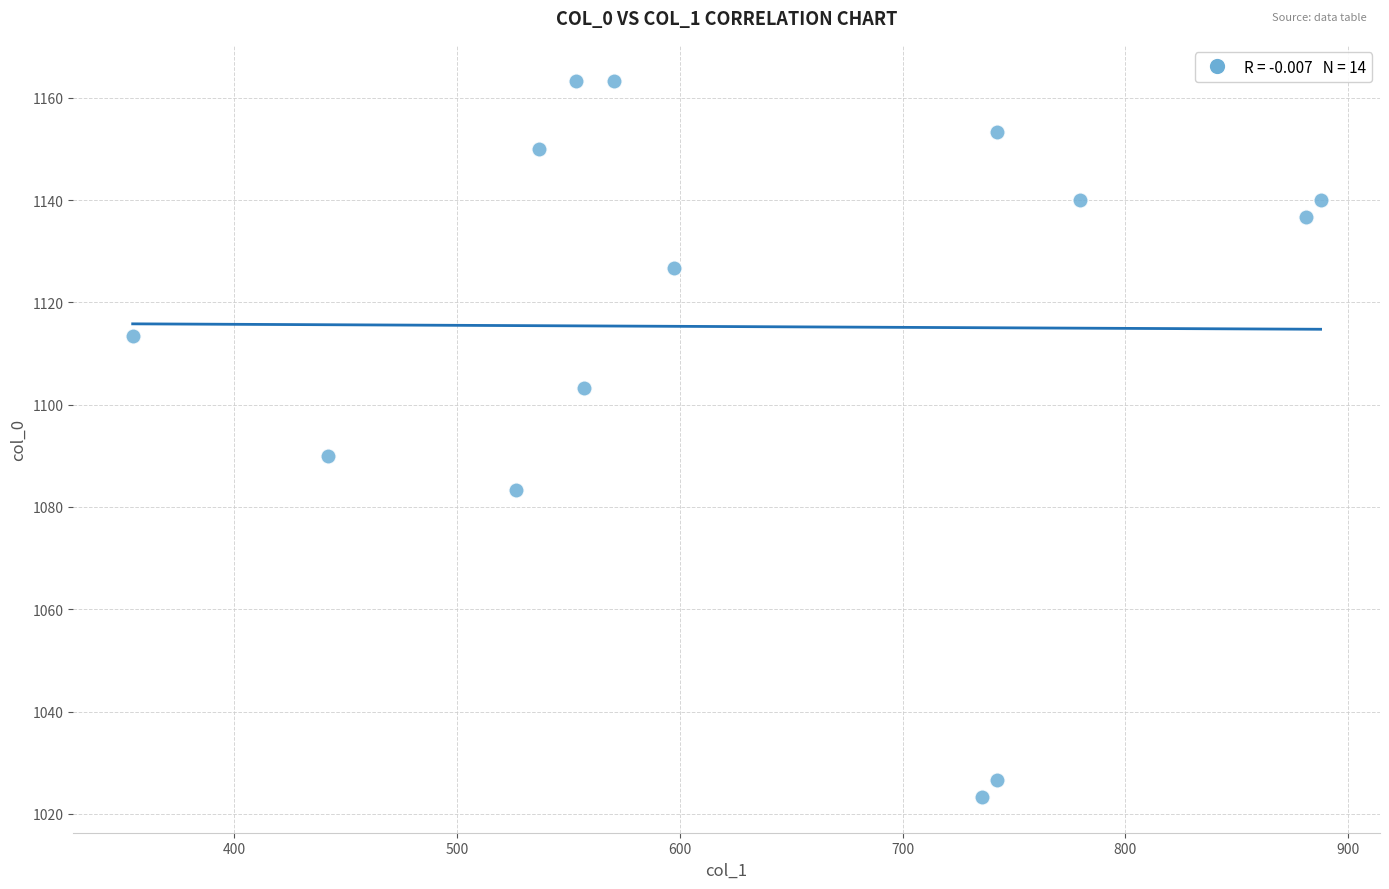

What is the range of Y values (max minus min)?

140.0